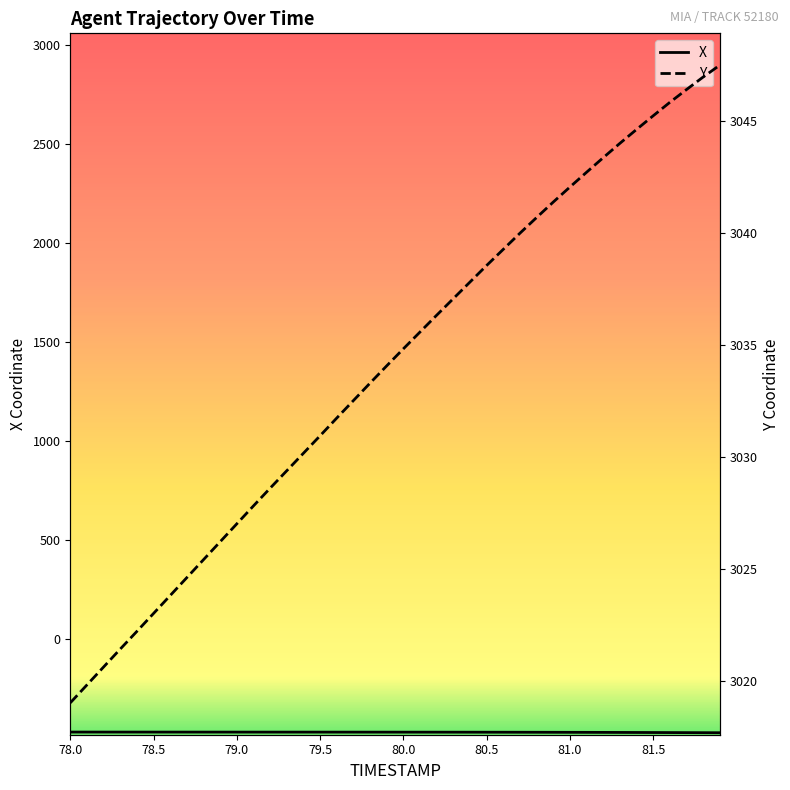

What is the average value of the X series?

-473.5